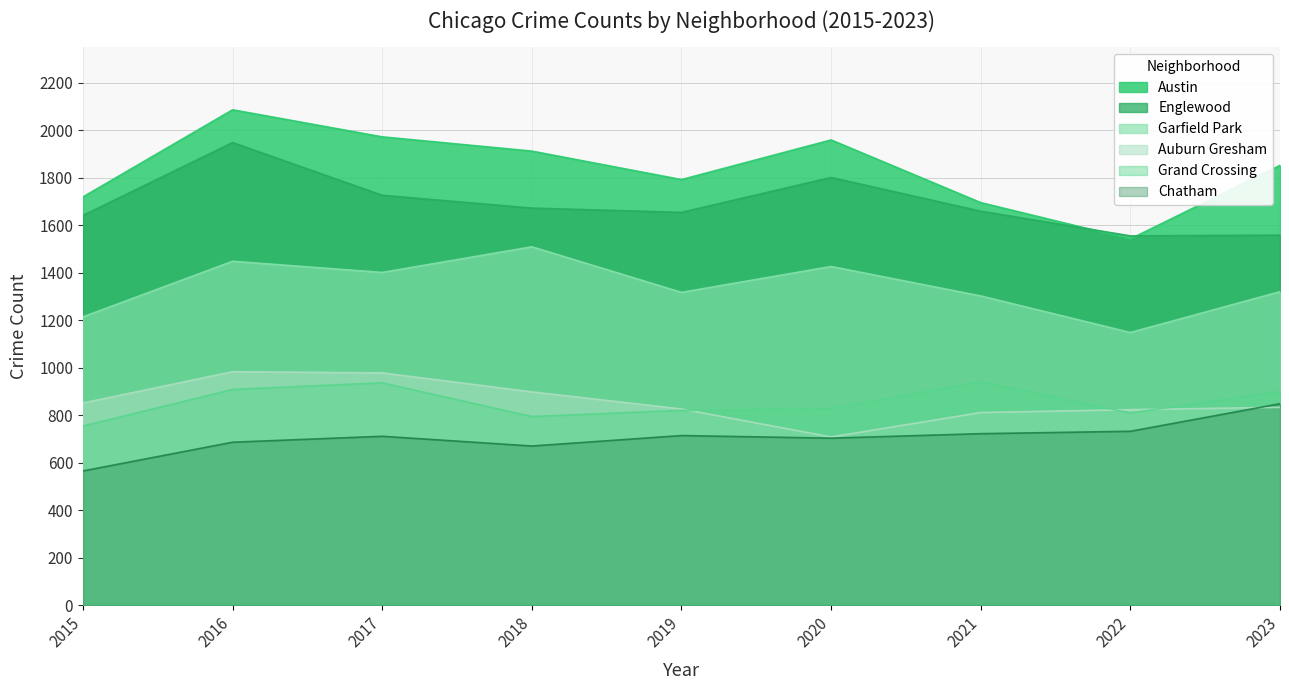

What are all the series names shown in the legend?

Austin, Englewood, Garfield Park, Auburn Gresham, Grand Crossing, Chatham